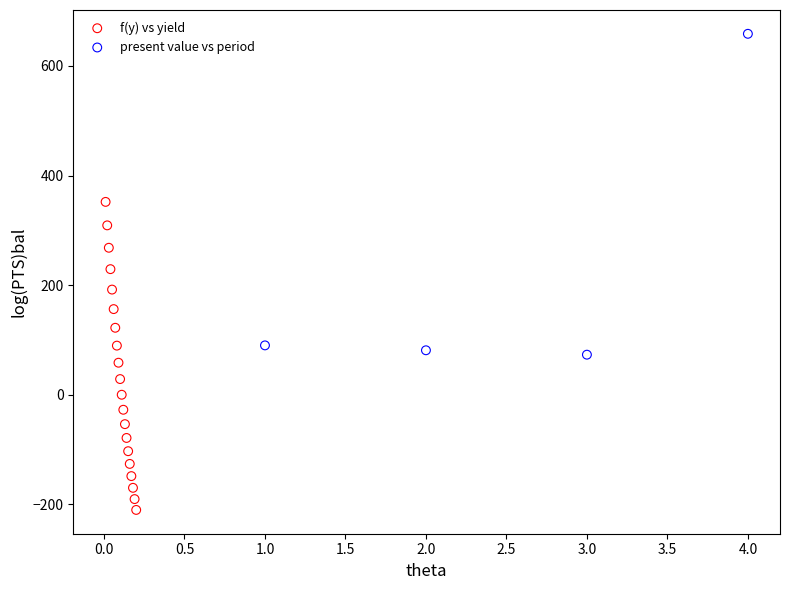

Which series reaches the minimum Y coordinate?

f(y) vs yield